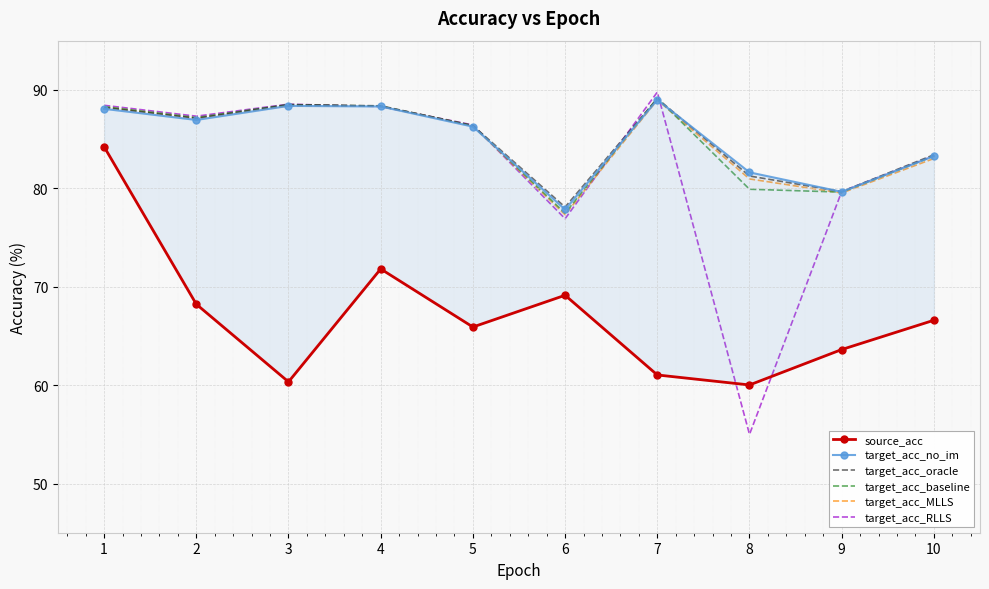

Count the number of data series in this chart.

6